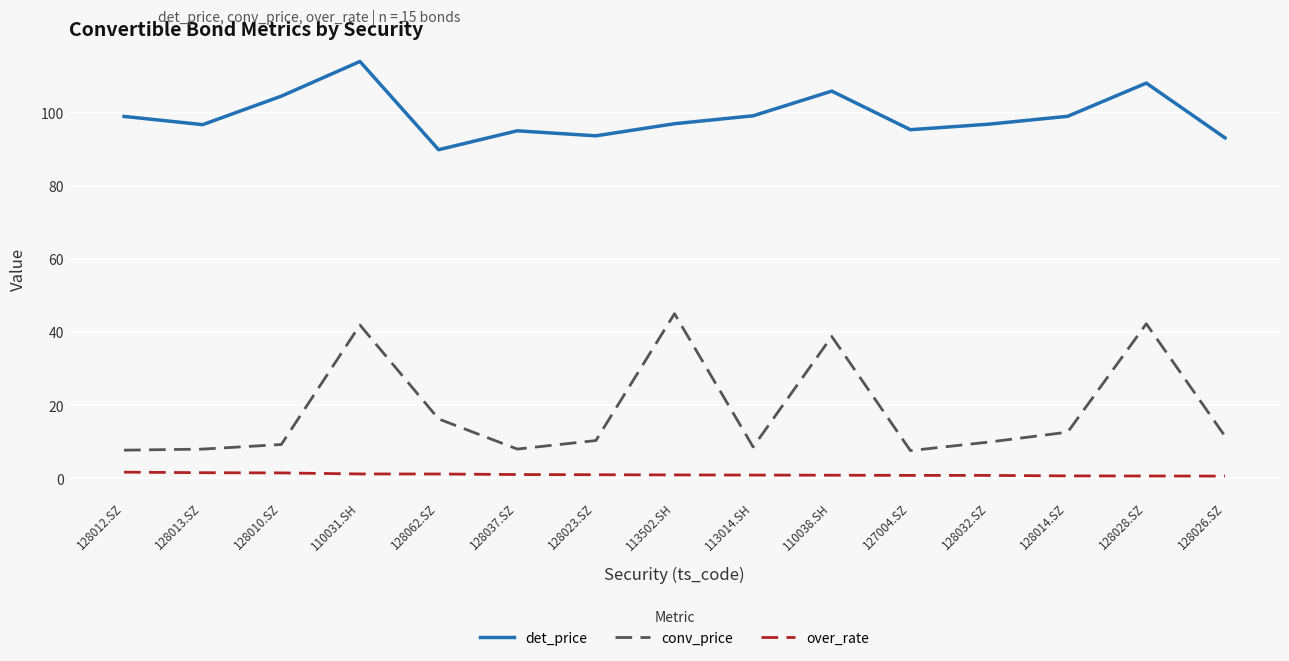

Read the det_price value at 128037.SZ.

95.1